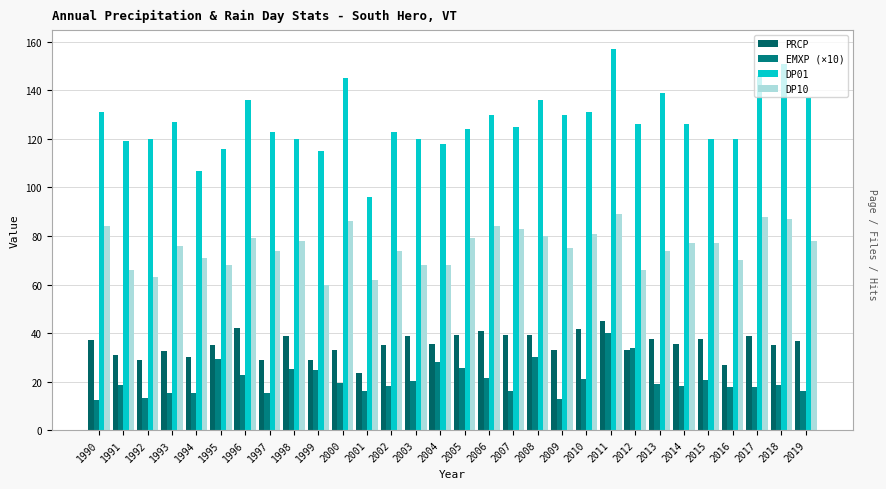

What is the value of the PRCP bar at the 30th from the left?

36.8